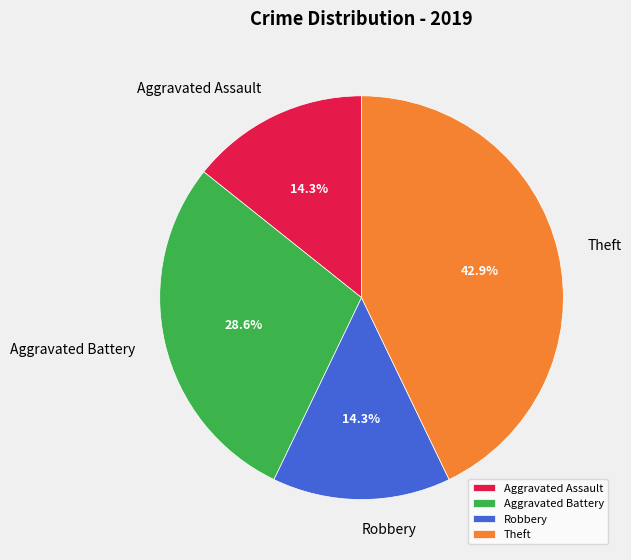

Is the sum of Robbery and Theft greater than half?

Yes